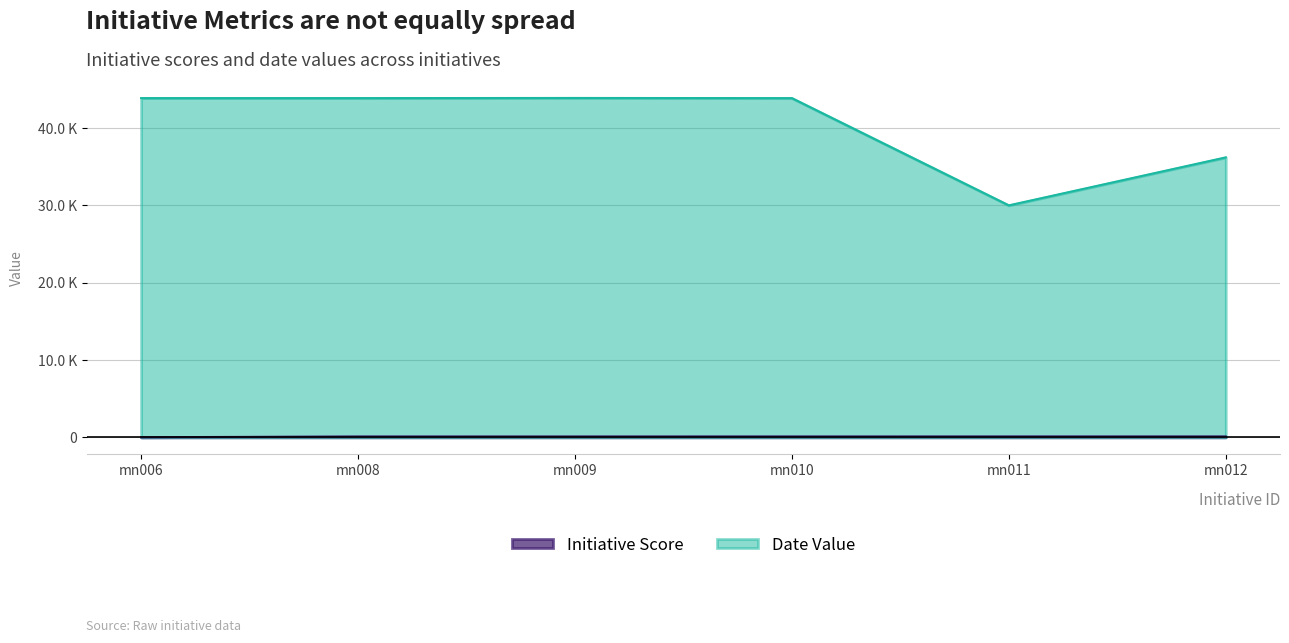

Reading left to right, extract all data points from this chart.

Initiative Score: 15	106	107	108	109	110
Date Value: 43894	43894	43912	43891	30014	36223